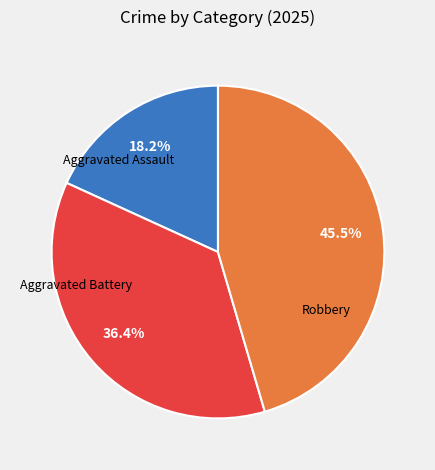

What percentage is the Aggravated Assault slice, to the nearest percent?

18%